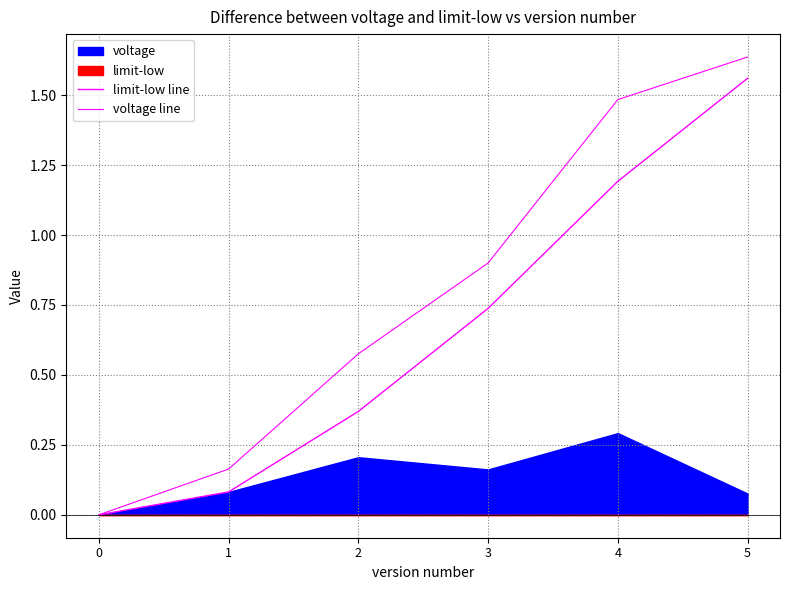

What is the value of the limit-low line point at the 6th from the left?

1.6